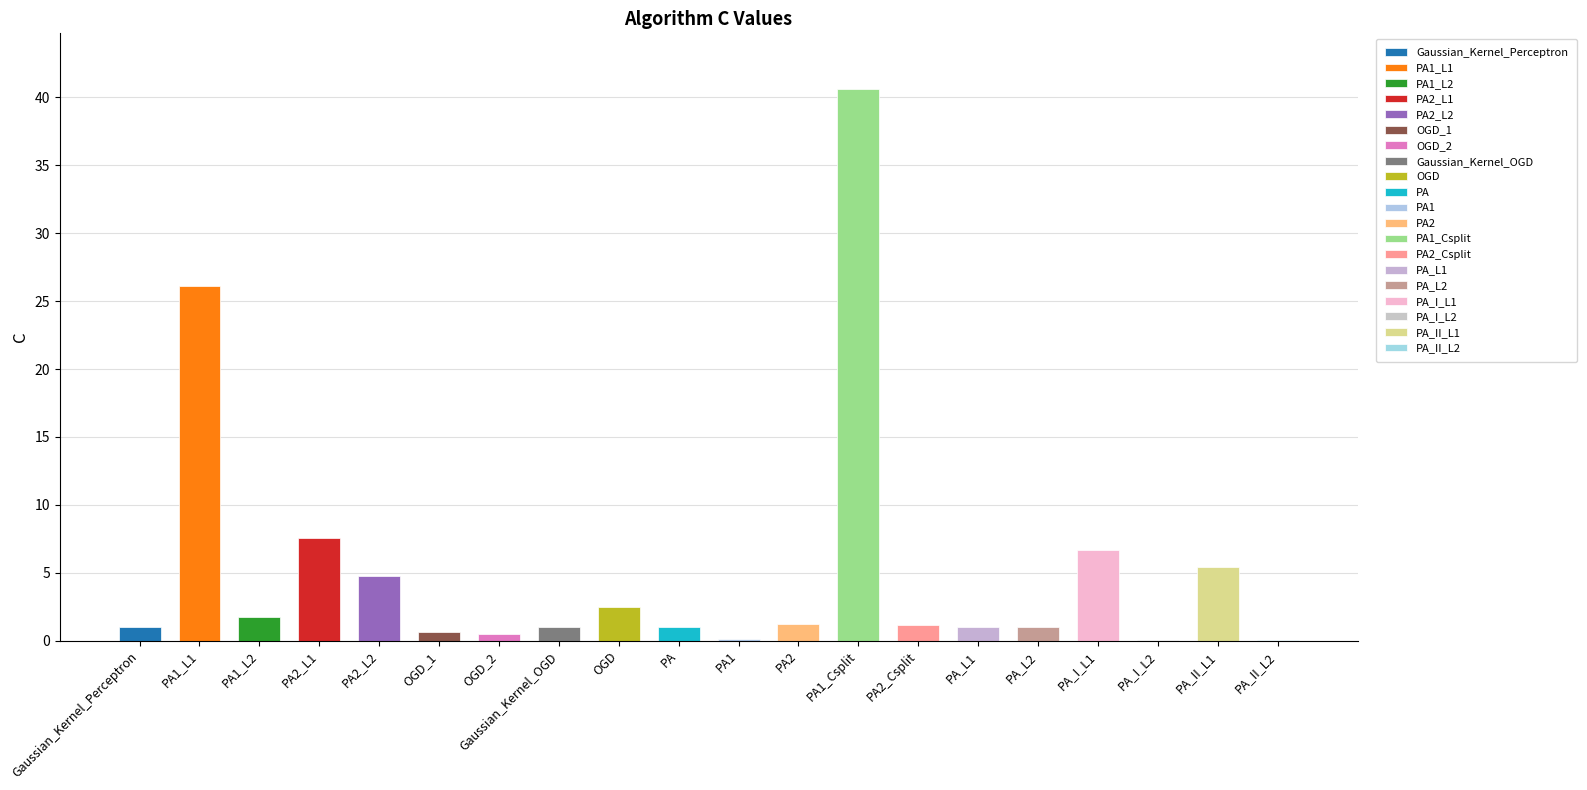

Which has a higher value, PA2_L2 or PA1_Csplit?

PA1_Csplit